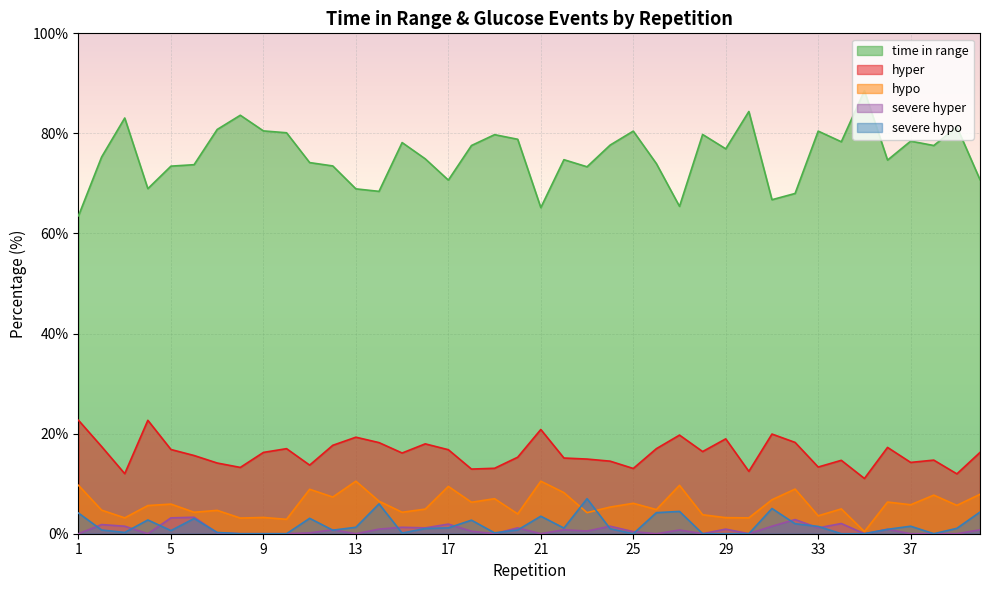

How many lines are shown in the chart?

5